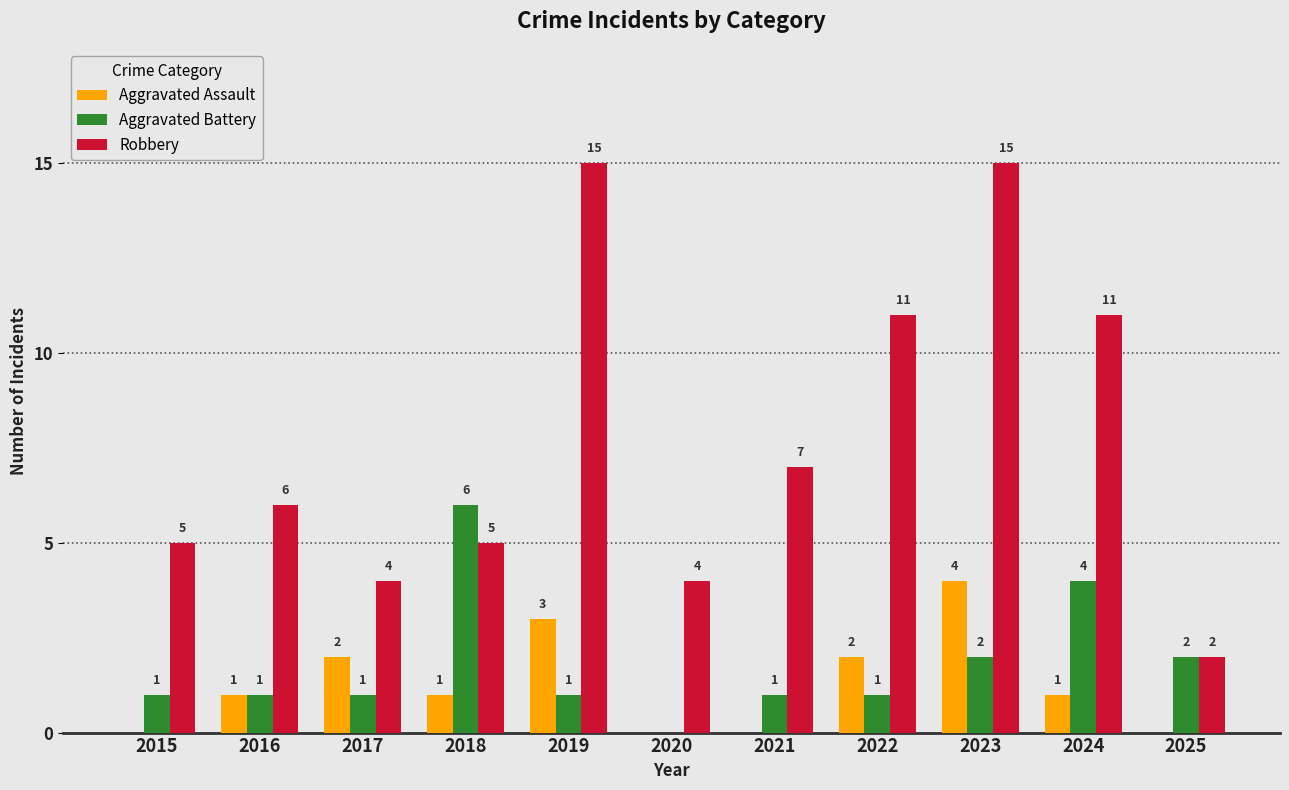

Between 2017 and 2024, which series saw the biggest shift?

Robbery